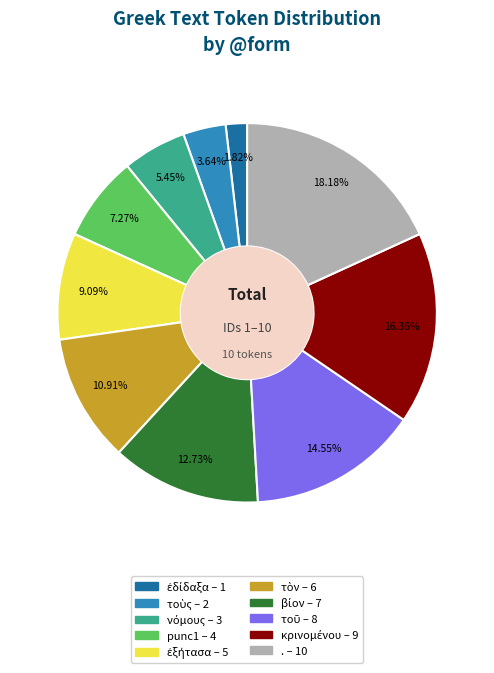

To the nearest percent, what is the difference between the largest and smallest slice percentages?

16%